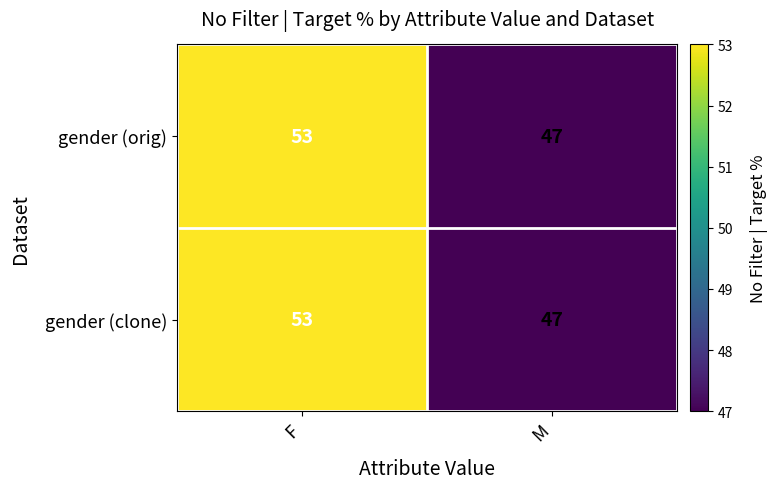

What is the lowest value of the gender (orig) series?

47